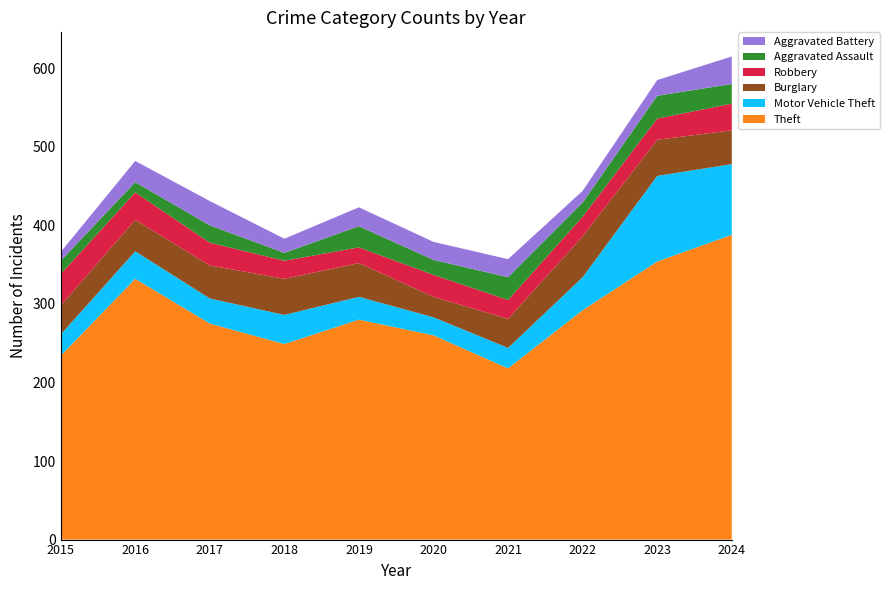

Reading right to left, what are all the values shown in this chart?

Theft: 2024=388	2023=354	2022=292	2021=218	2020=260	2019=280	2018=249	2017=275	2016=332	2015=234
Motor Vehicle Theft: 2024=90	2023=109	2022=42	2021=26	2020=23	2019=29	2018=37	2017=32	2016=35	2015=27
Burglary: 2024=43	2023=46	2022=52	2021=37	2020=26	2019=43	2018=46	2017=42	2016=40	2015=37
Robbery: 2024=34	2023=27	2022=25	2021=24	2020=28	2019=20	2018=23	2017=29	2016=35	2015=40
Aggravated Assault: 2024=25	2023=29	2022=18	2021=29	2020=19	2019=27	2018=10	2017=22	2016=13	2015=17
Aggravated Battery: 2024=35	2023=20	2022=15	2021=23	2020=23	2019=24	2018=18	2017=31	2016=27	2015=11